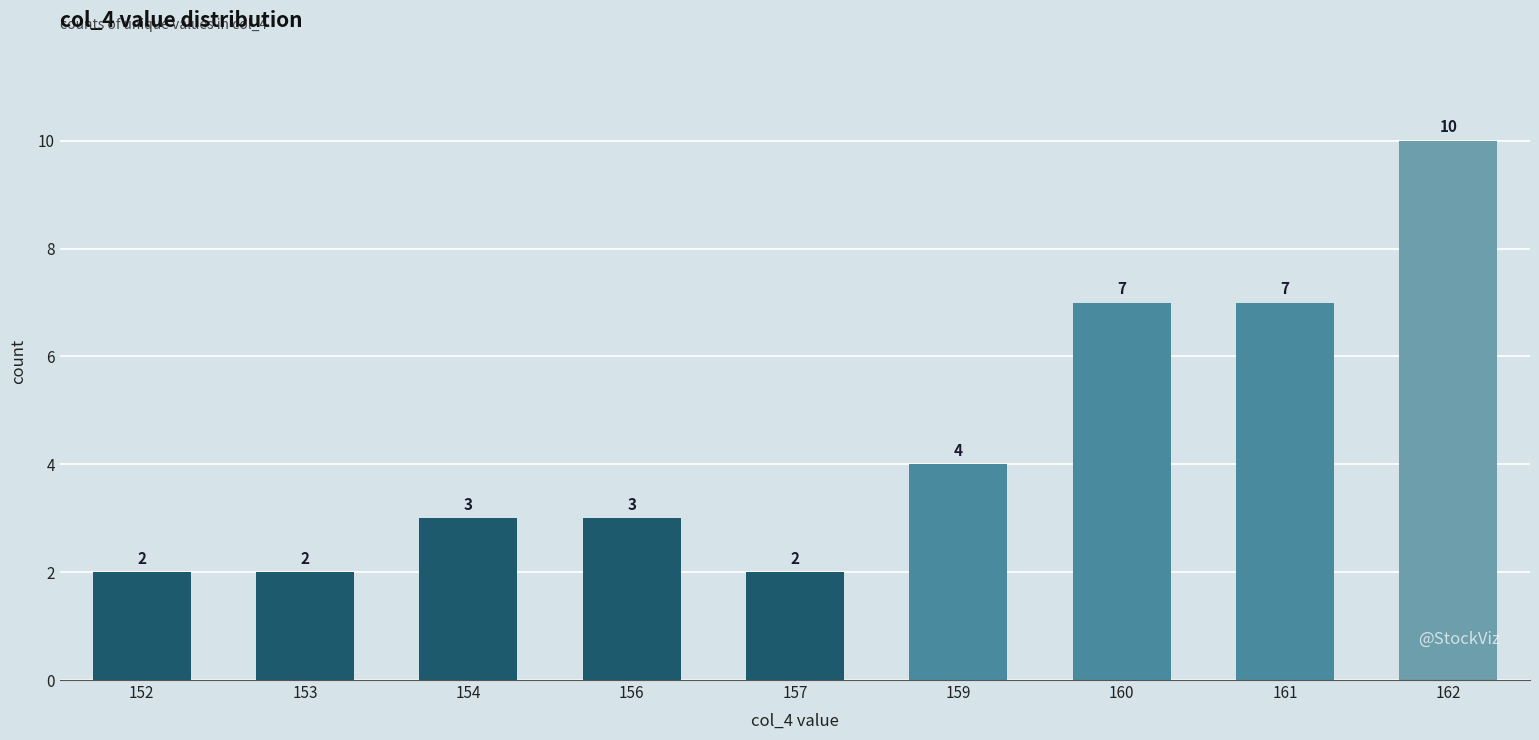

True or false: the data shows 16 at 162.

False